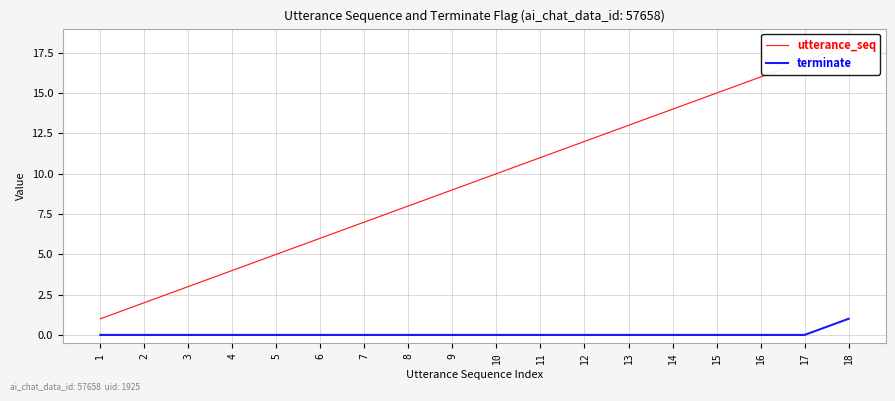

Which series changed the most between 3 and 11?

utterance_seq